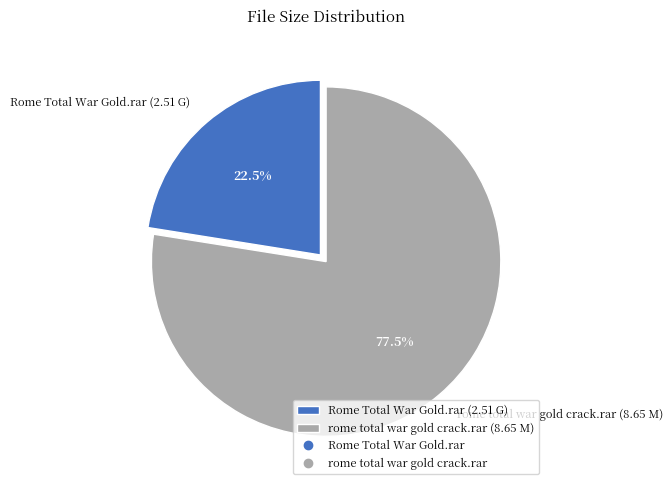

Is there any slice that represents more than half of the pie?

Yes